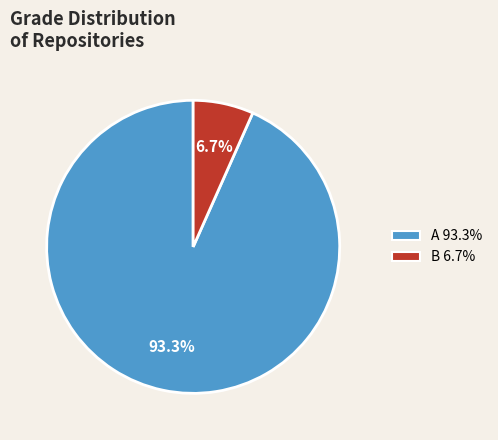

Which slice represents more than half of the pie?

A